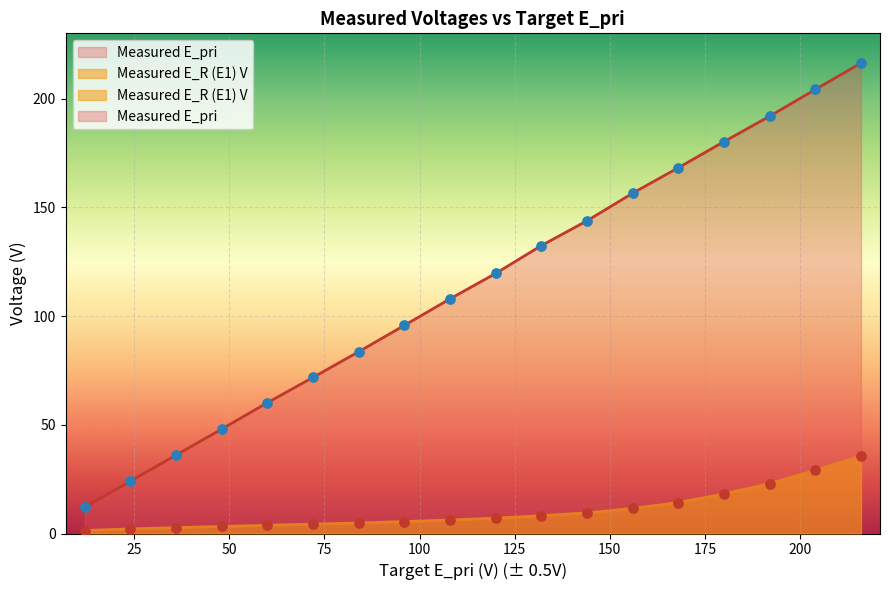

What is the total value across all series at 60?

63.9